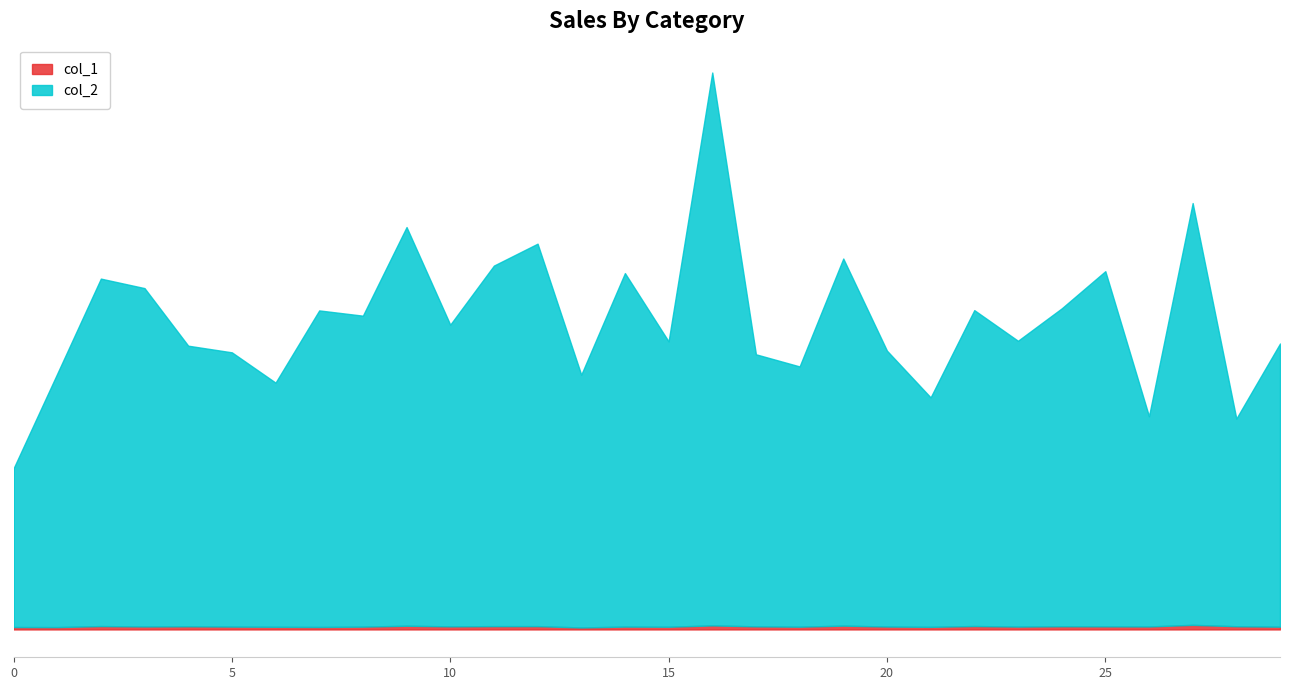

True or false: col_2 has a value of 1123 at 15.

False